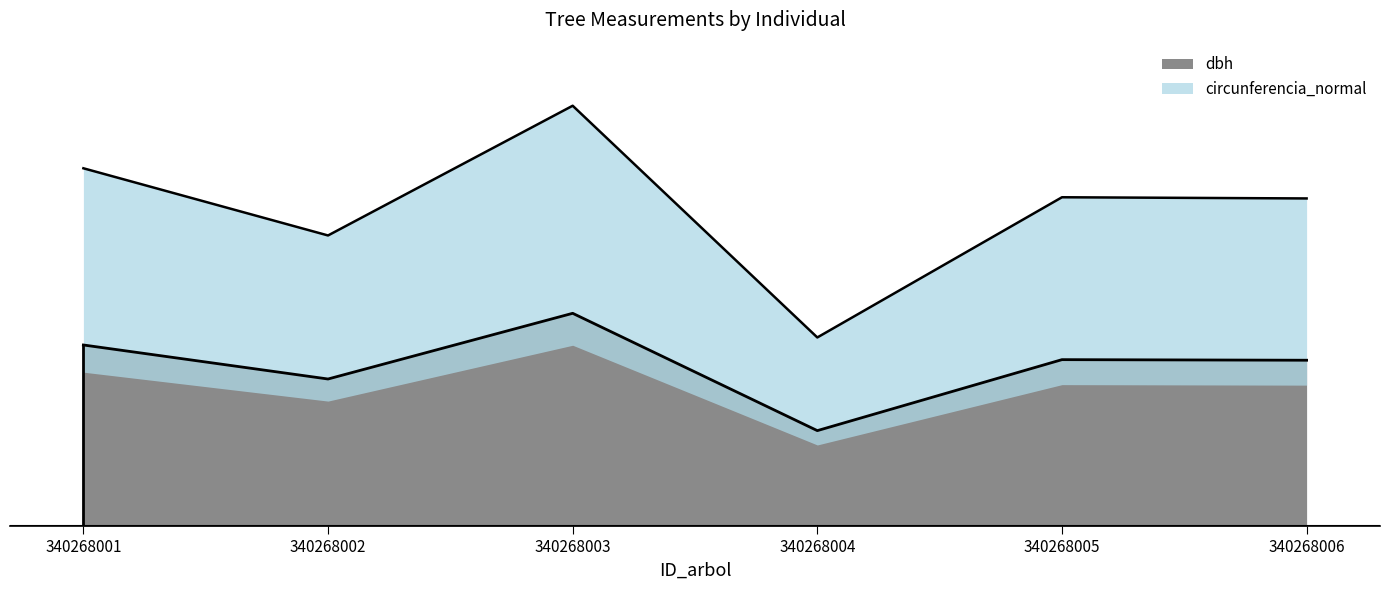

Rank the series by their maximum value, from highest to lowest.

circunferencia_normal, dbh